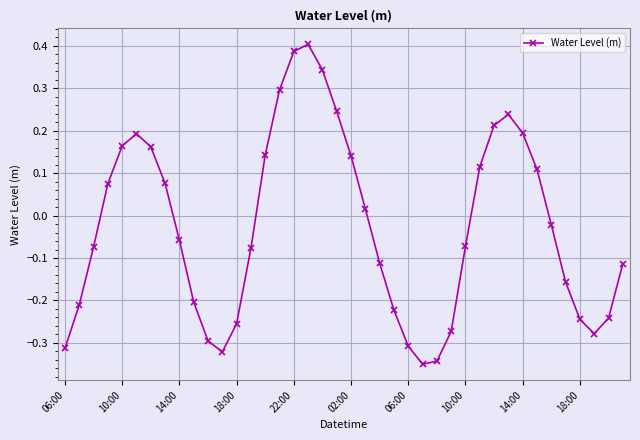

What is the difference between the maximum and second lowest values?

0.7